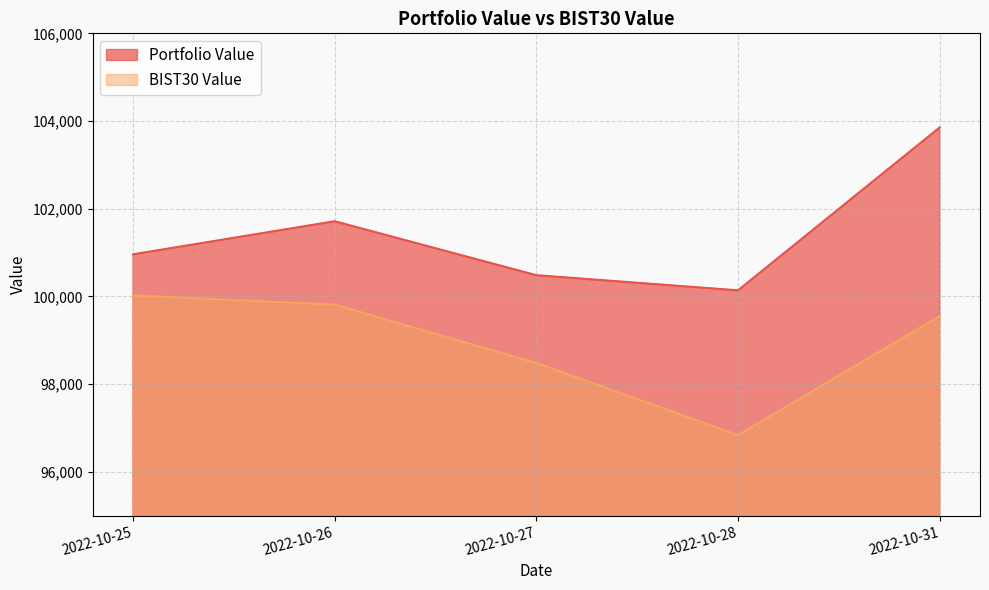

The BIST30 Value series shows 43251.2 at 2022-10-27. True or false?

False